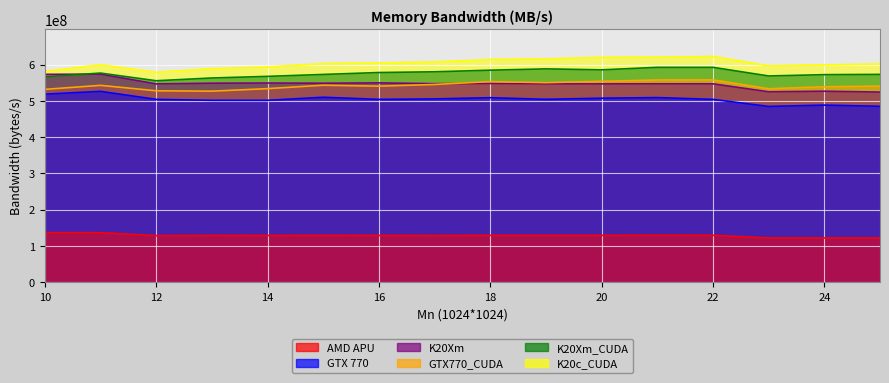

Rank the series by their maximum value, from lowest to highest.

AMD APU, GTX 770, GTX770_CUDA, K20Xm, K20Xm_CUDA, K20c_CUDA